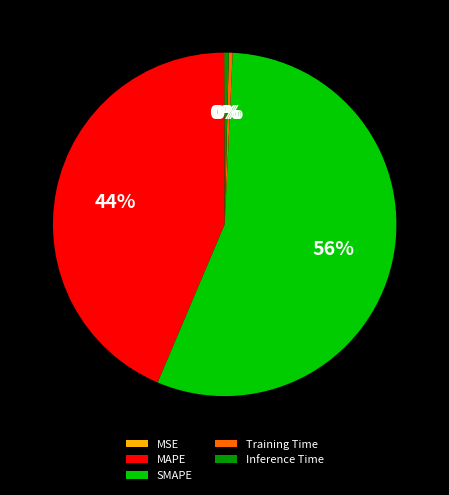

What is the largest slice in the pie chart?

SMAPE